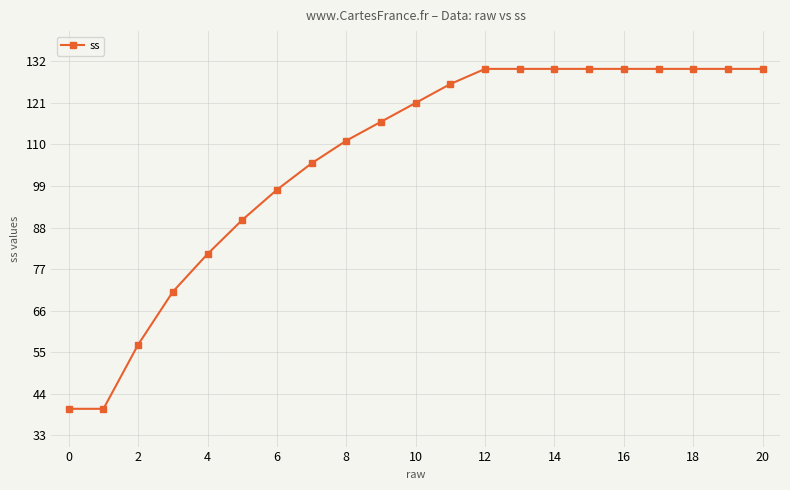

What is the greatest value displayed?

130